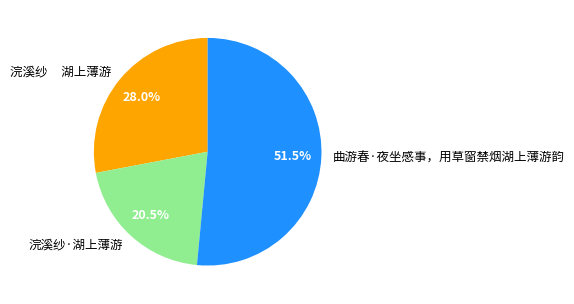

What is the smallest slice in the pie chart?

浣溪纱·湖上薄游